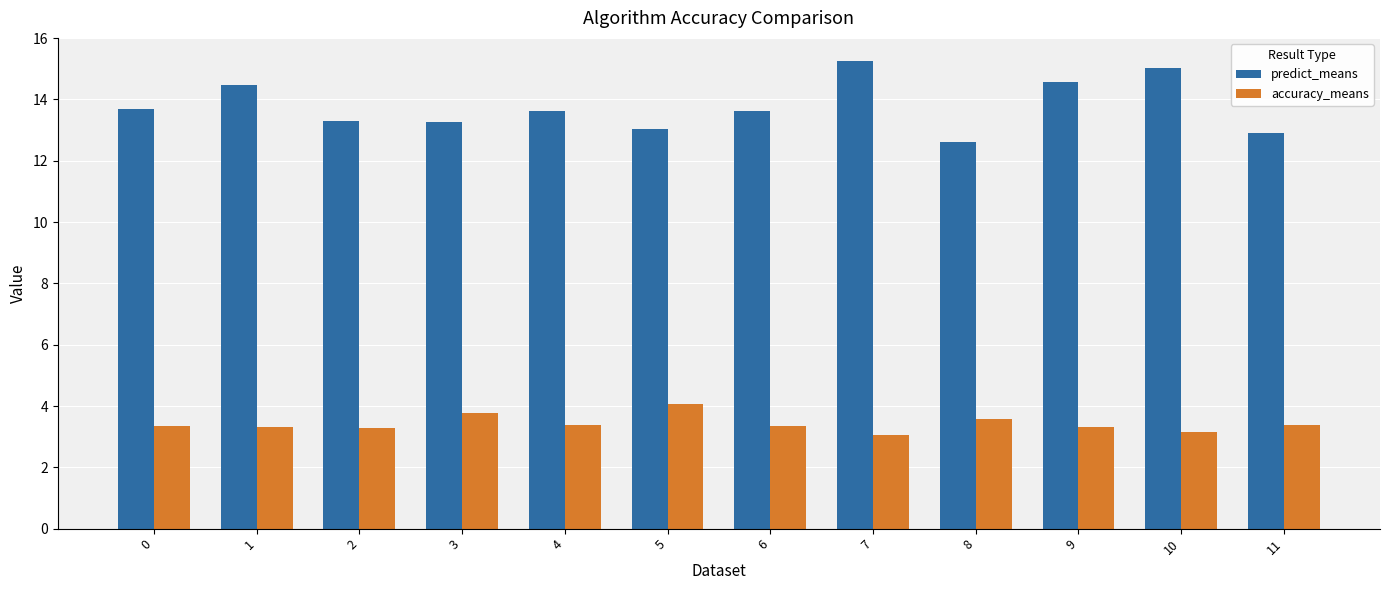

The predict_means series shows 13.6 at 6. True or false?

True